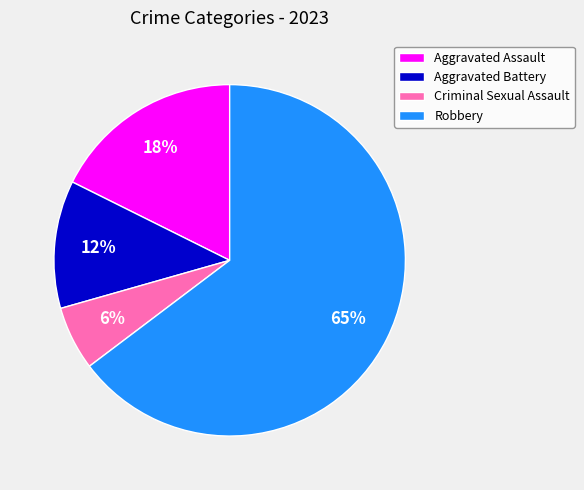

Is it true that Robbery is 73% of the pie?

False